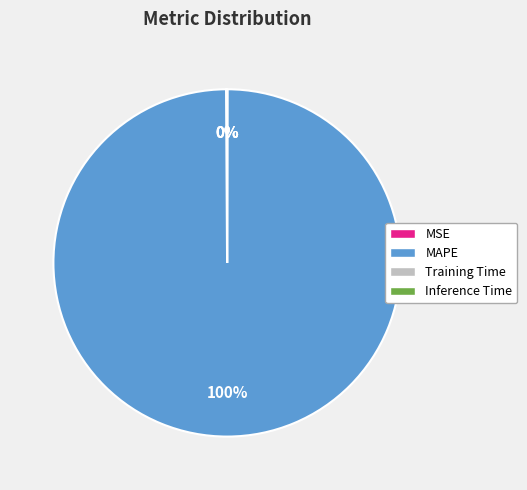

To the nearest percent, what percentage of the pie is MAPE?

100%